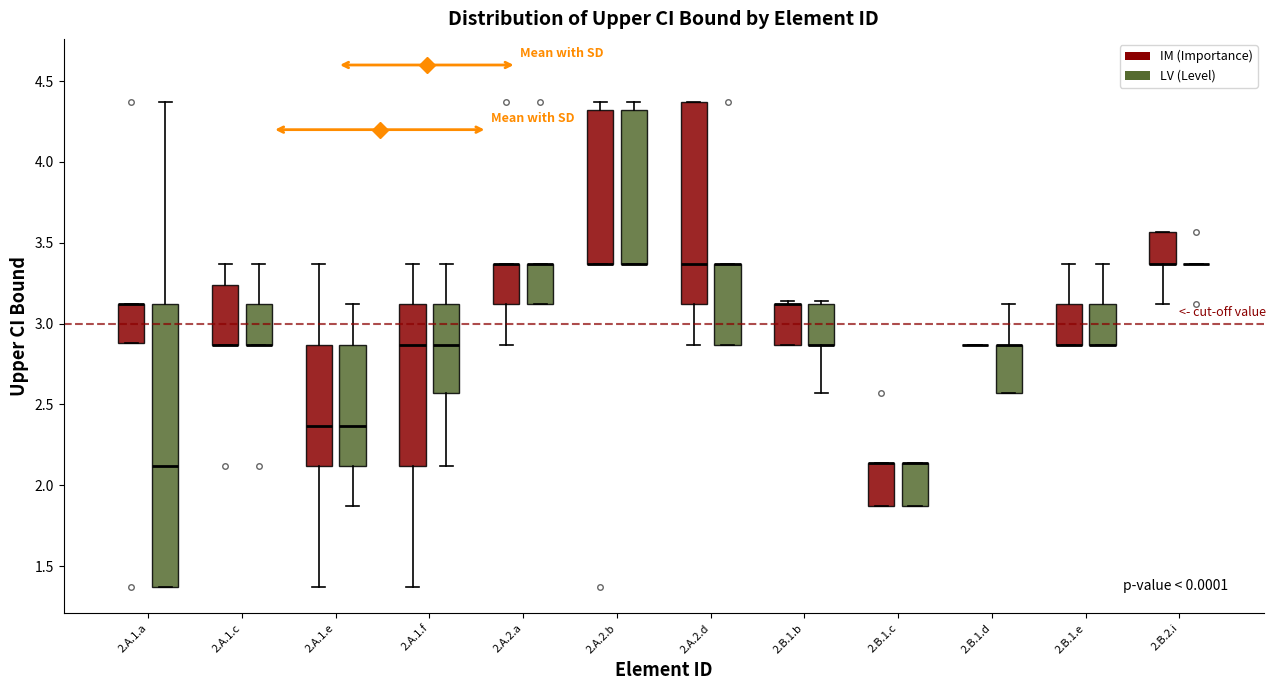

Where is the upper edge of the box for 2.B.1.c (LV (Level)) on the y-axis? The values are not printed on the chart, so give them approximately, as read against the axis.

2.15